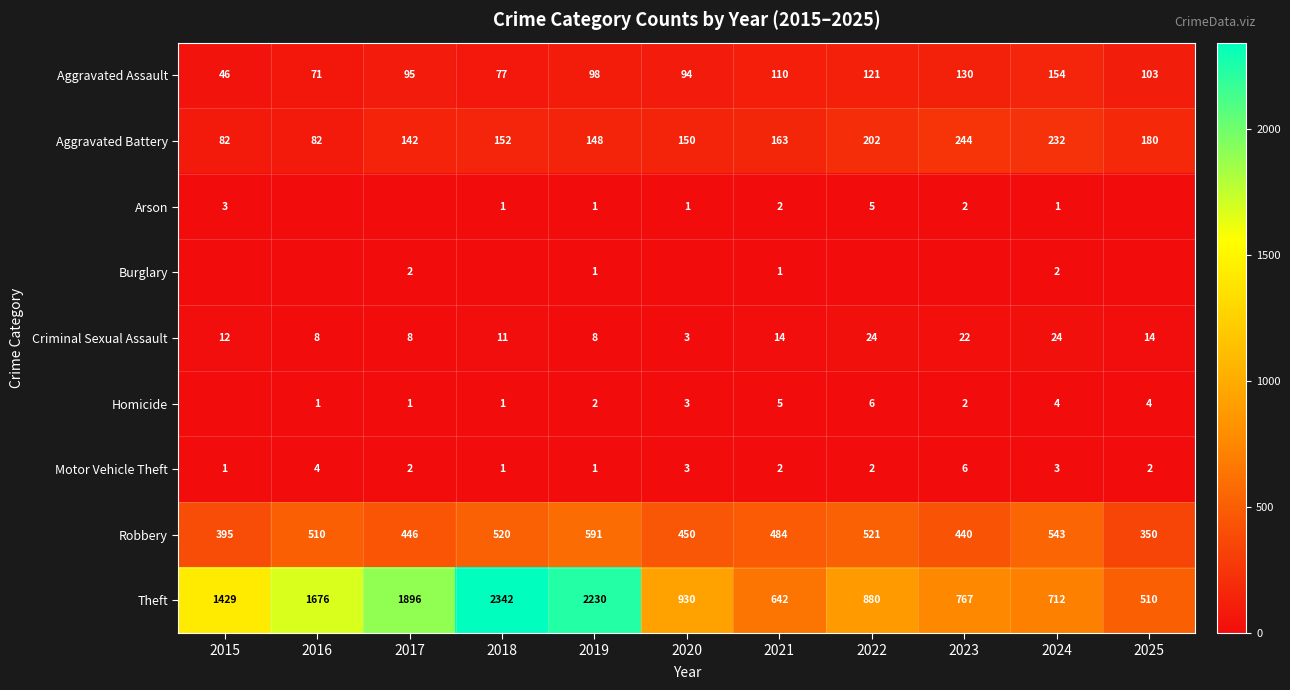

Where does the Motor Vehicle Theft series first go above 2?

2016